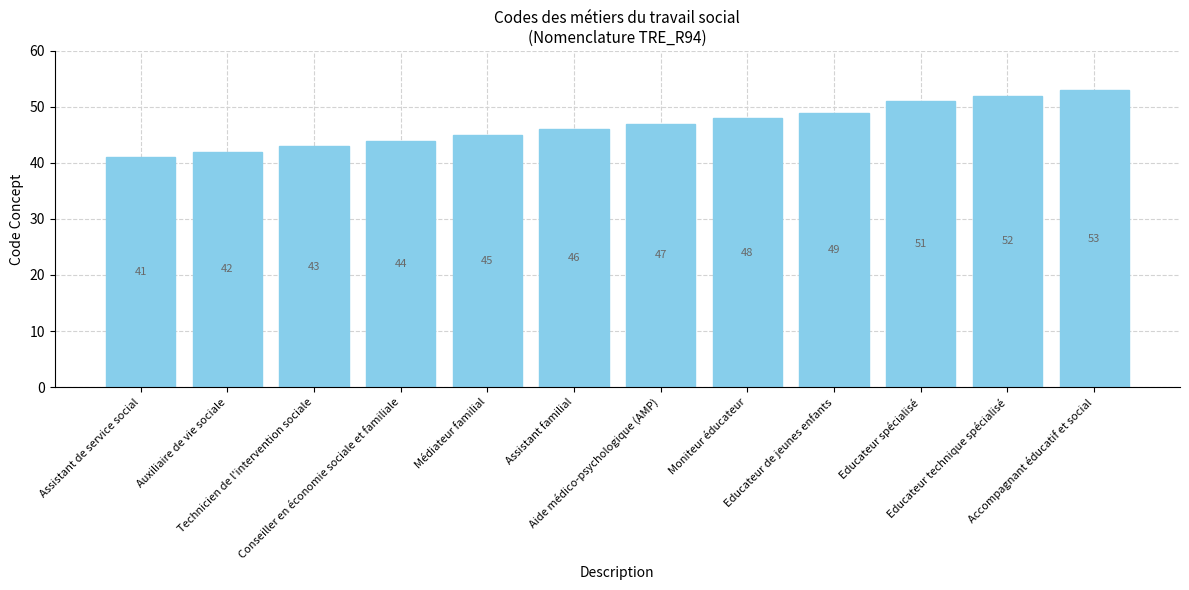

What is the ratio of the value at Moniteur éducateur to the value at Educateur de jeunes enfants?

1.0